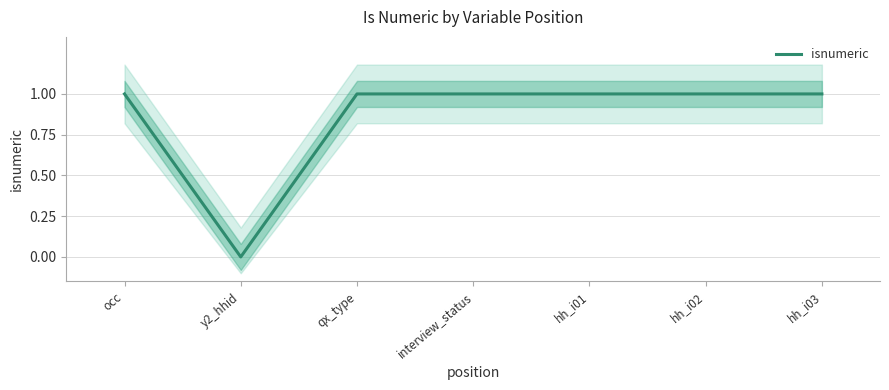

How many values are above zero?

6